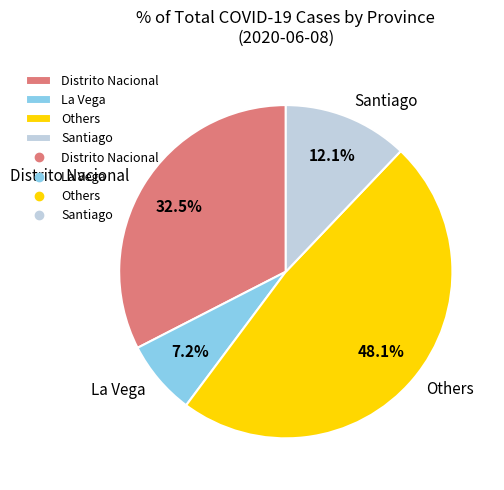

Is there a majority slice in this chart?

No